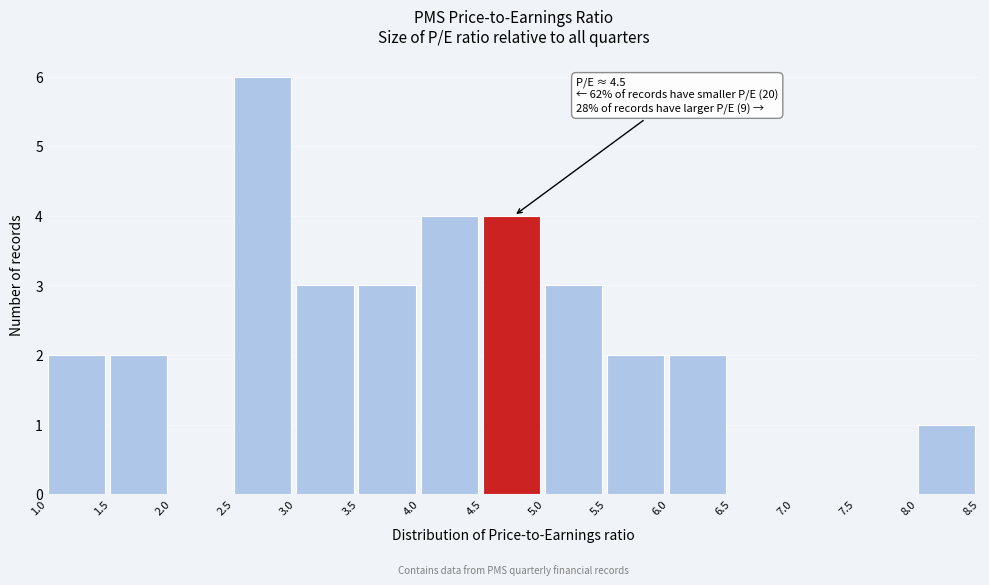

Over which range of the x-axis is the bar tallest?

2.5 to 3.0